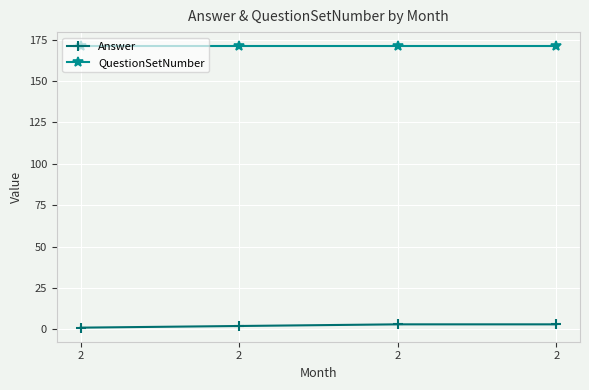

The value of Answer at 2 is 3. True or false?

False